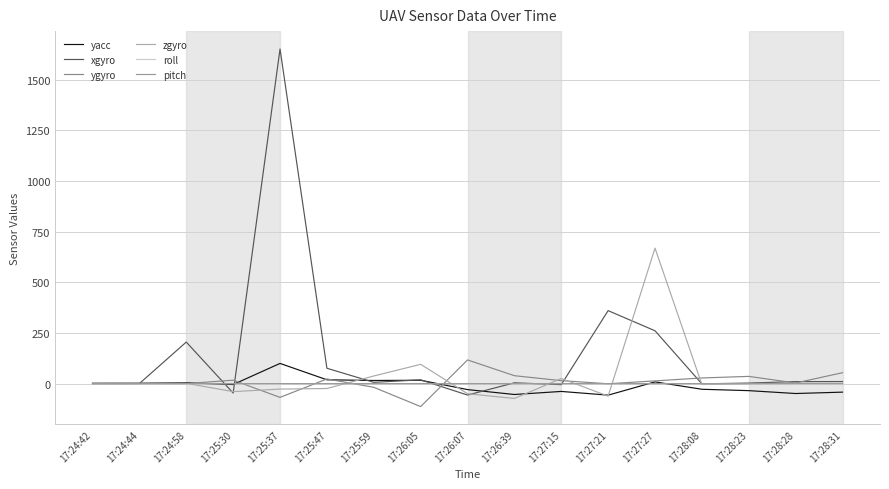

True or false: xgyro and roll cross at least once.

True